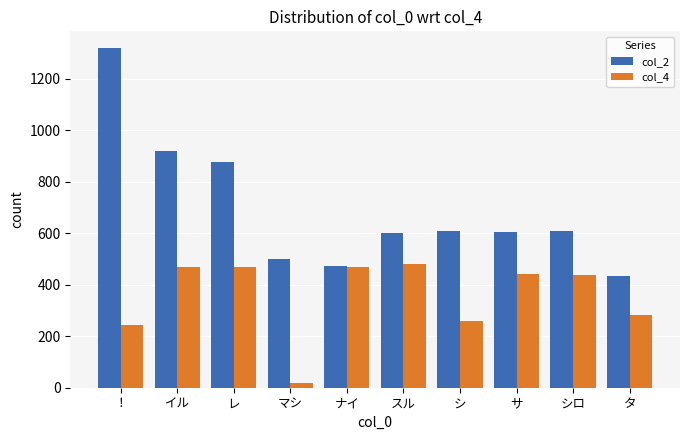

At which label is col_4 closest to 249?

！